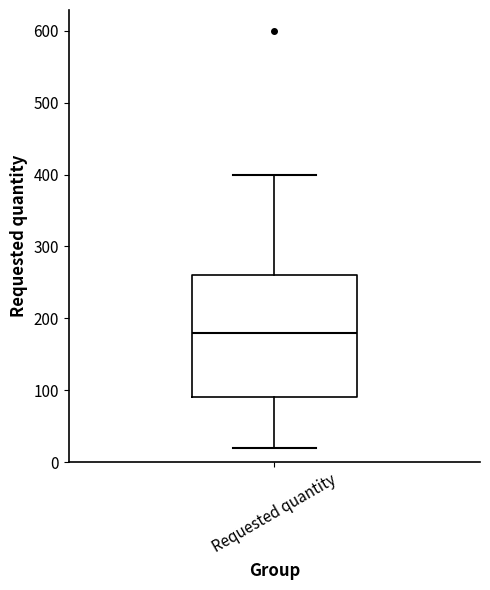

Where is the upper edge of the box for Requested quantity on the y-axis? The values are not printed on the chart, so give them approximately, as read against the axis.

260